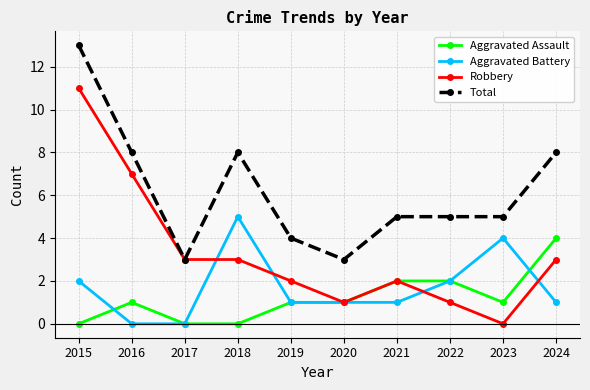

Which series has the largest range (max minus min)?

Robbery